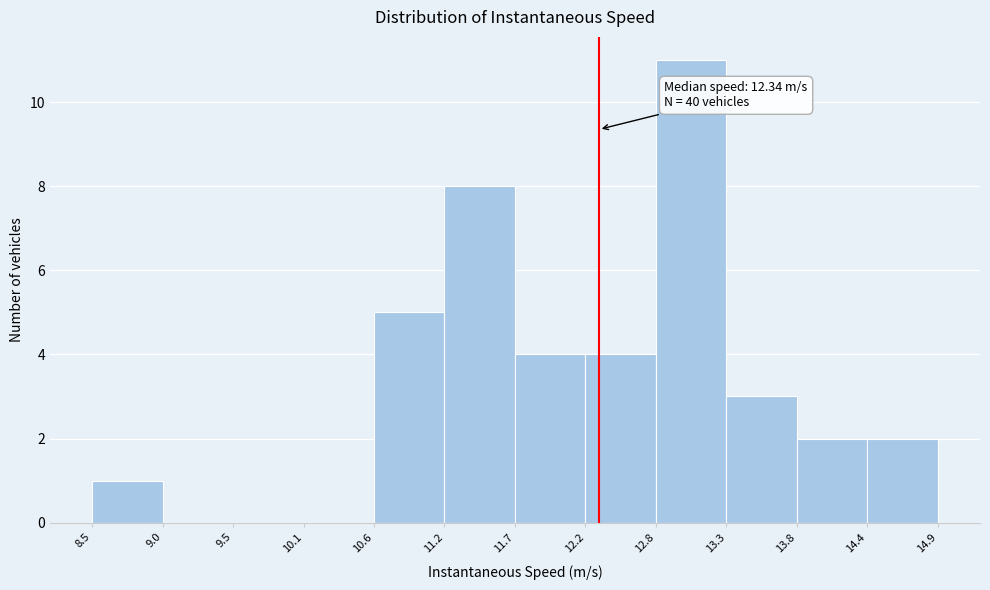

Over which range of the x-axis is the bar tallest?

12.8 to 13.3